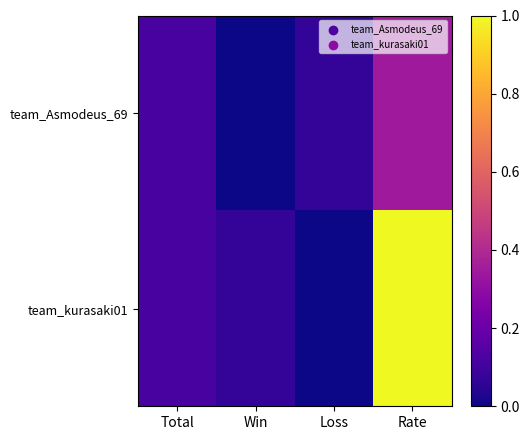

At which category is the sum across all series the highest?

Rate